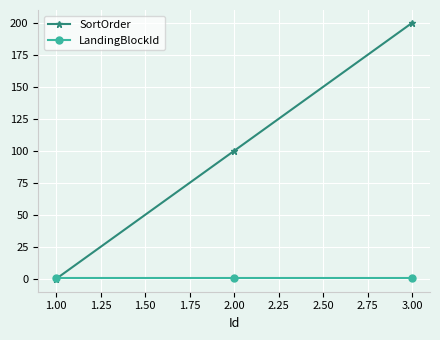

What is the label of the 1st point from the left?

1.00